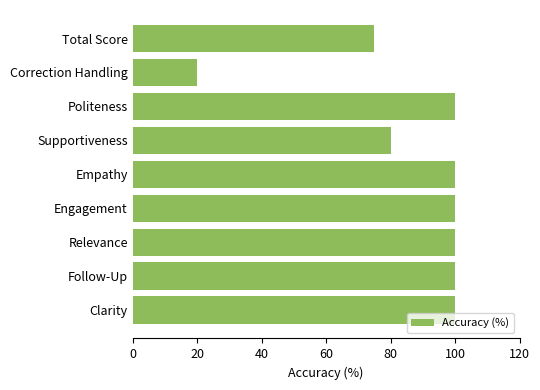

The value at Engagement is 100. True or false?

True